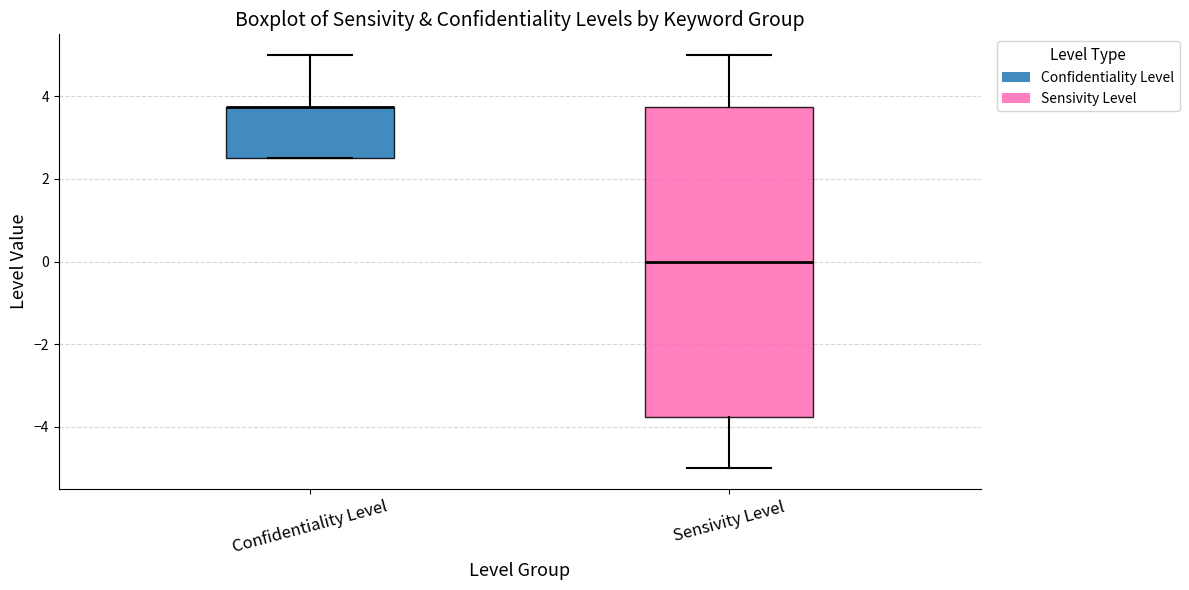

Where is the upper edge of the box for Sensivity Level on the y-axis? The values are not printed on the chart, so give them approximately, as read against the axis.

3.8